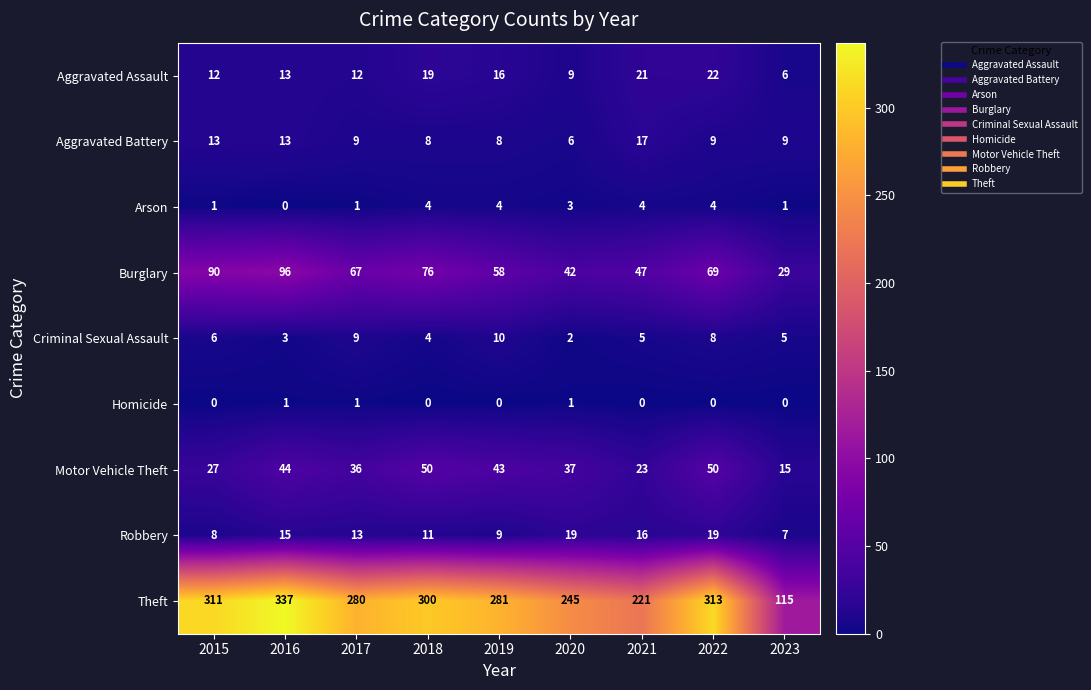

What is the greatest value displayed?

337